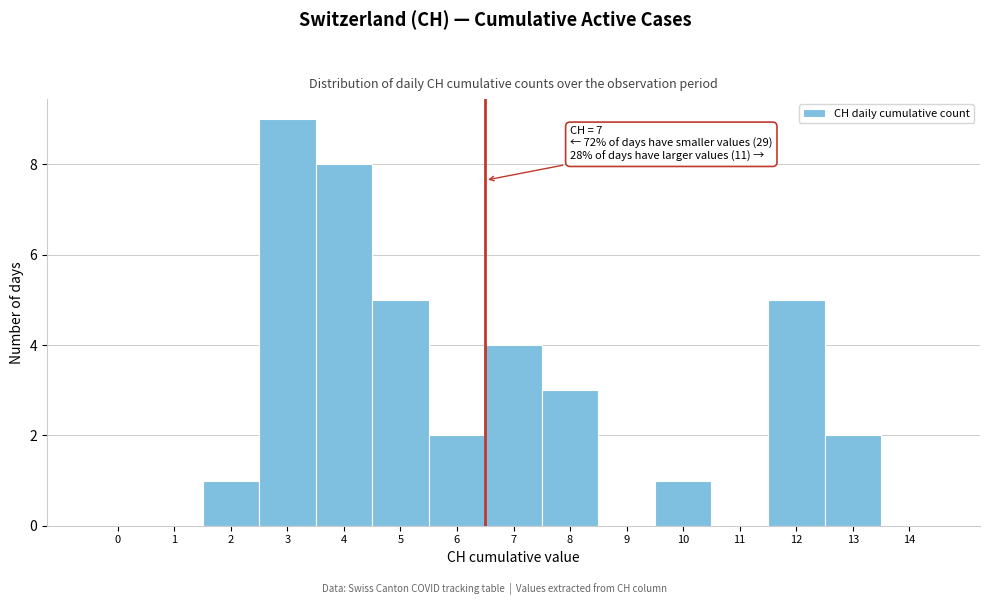

Reading left to right, what are all the values shown in this chart?

0=0	1=0	2=1	3=9	4=8	5=5	6=2	7=4	8=3	9=0	10=1	11=0	12=5	13=2	14=0